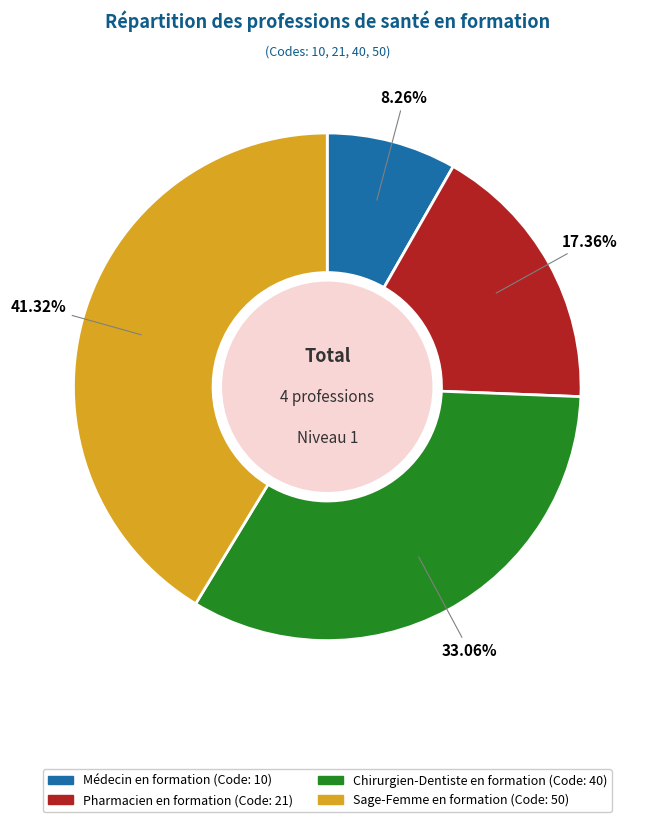

Do Pharmacien en formation and Médecin en formation together represent more than half of the pie?

No